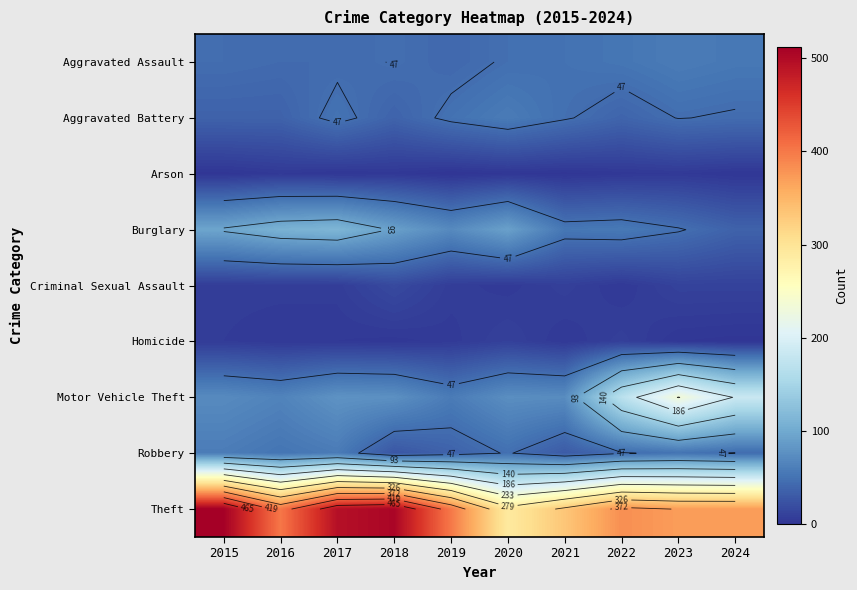

List the labels in order of Robbery value, largest first.

2015, 2017, 2016, 2023, 2020, 2022, 2024, 2019, 2021, 2018